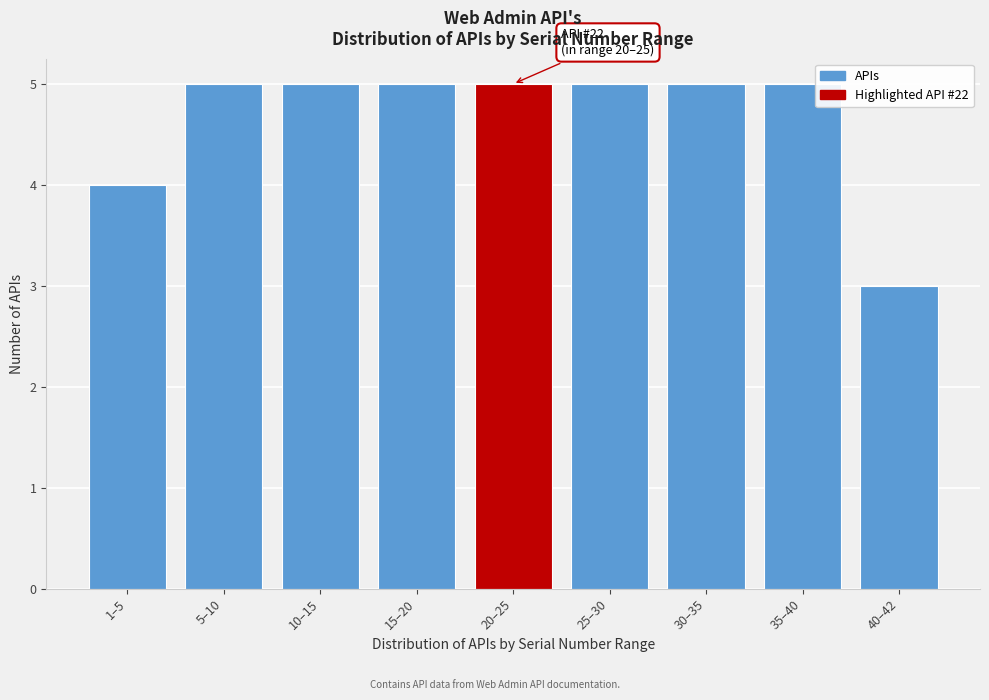

Reading left to right, transcribe all the data shown in this chart.

4	5	5	5	5	5	5	5	3